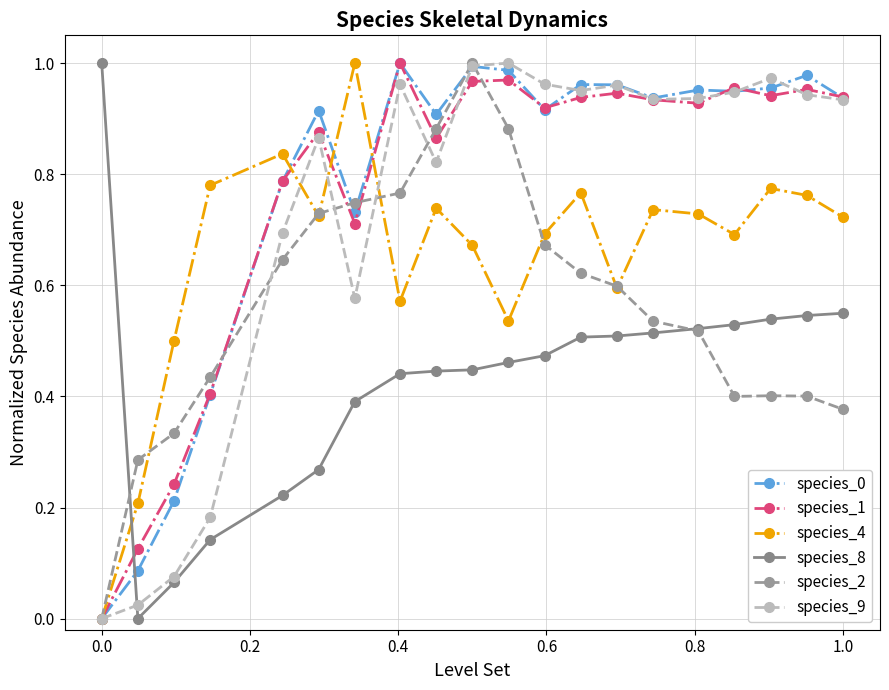

How many lines are shown in the chart?

6